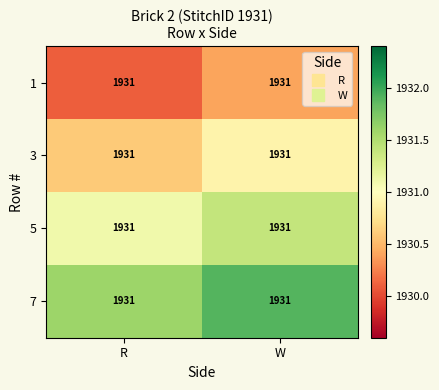

Is it true that 3 equals 1070.4 at R?

False